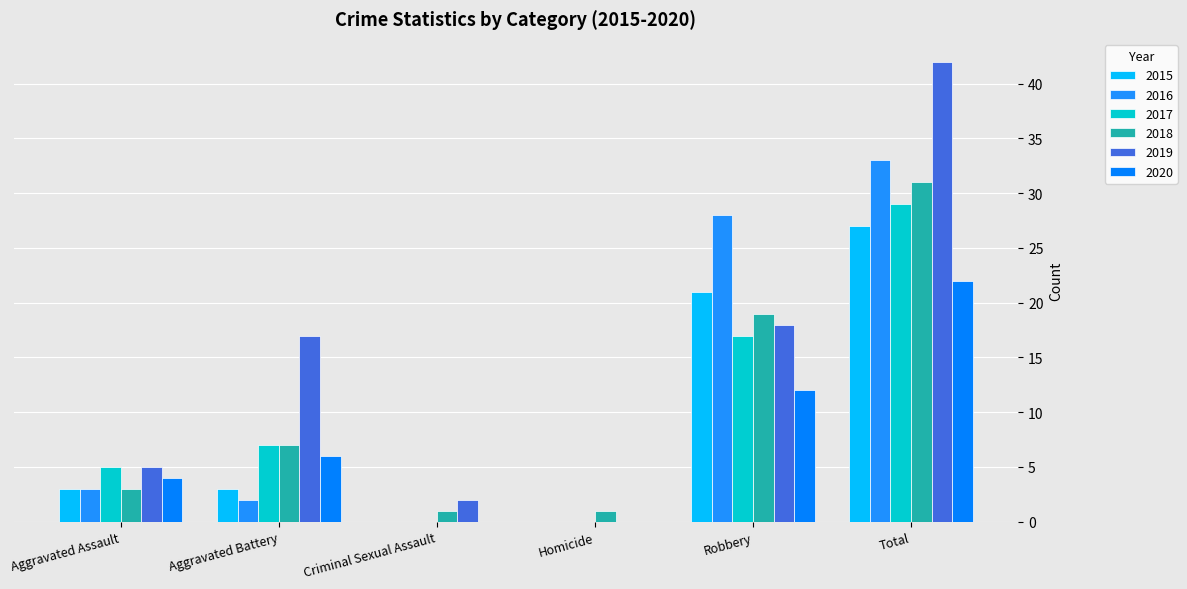

Reading left to right, transcribe all the data shown in this chart.

2015: Aggravated Assault=3	Aggravated Battery=3	Criminal Sexual Assault=0	Homicide=0	Robbery=21	Total=27
2016: Aggravated Assault=3	Aggravated Battery=2	Criminal Sexual Assault=0	Homicide=0	Robbery=28	Total=33
2017: Aggravated Assault=5	Aggravated Battery=7	Criminal Sexual Assault=0	Homicide=0	Robbery=17	Total=29
2018: Aggravated Assault=3	Aggravated Battery=7	Criminal Sexual Assault=1	Homicide=1	Robbery=19	Total=31
2019: Aggravated Assault=5	Aggravated Battery=17	Criminal Sexual Assault=2	Homicide=0	Robbery=18	Total=42
2020: Aggravated Assault=4	Aggravated Battery=6	Criminal Sexual Assault=0	Homicide=0	Robbery=12	Total=22